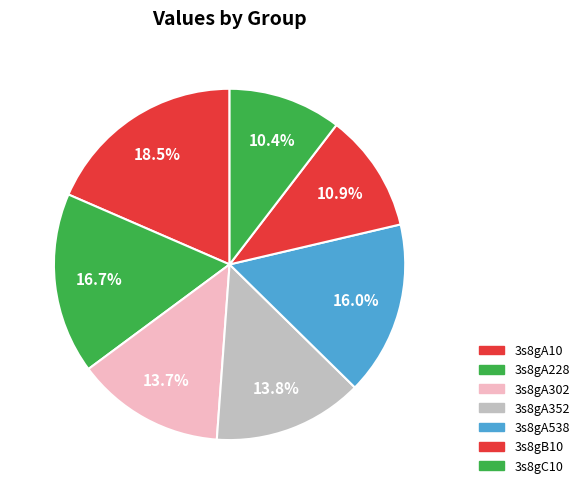

Which slice is the largest?

3s8gA10